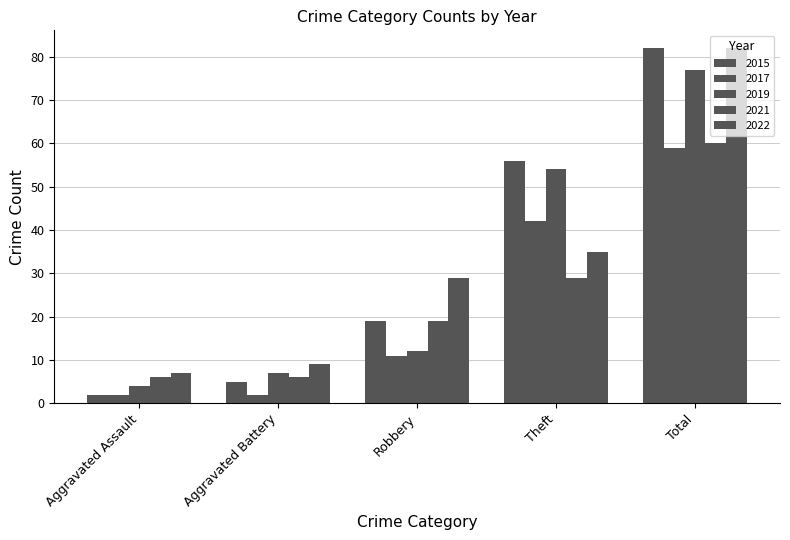

How many groups of bars are there?

5